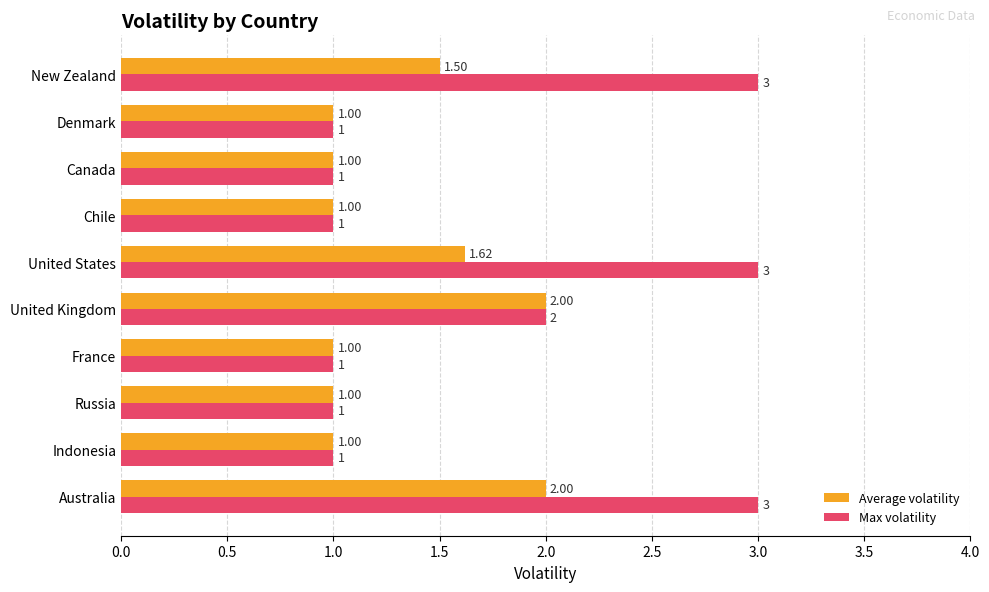

What are all the series names shown in the legend?

Average volatility, Max volatility